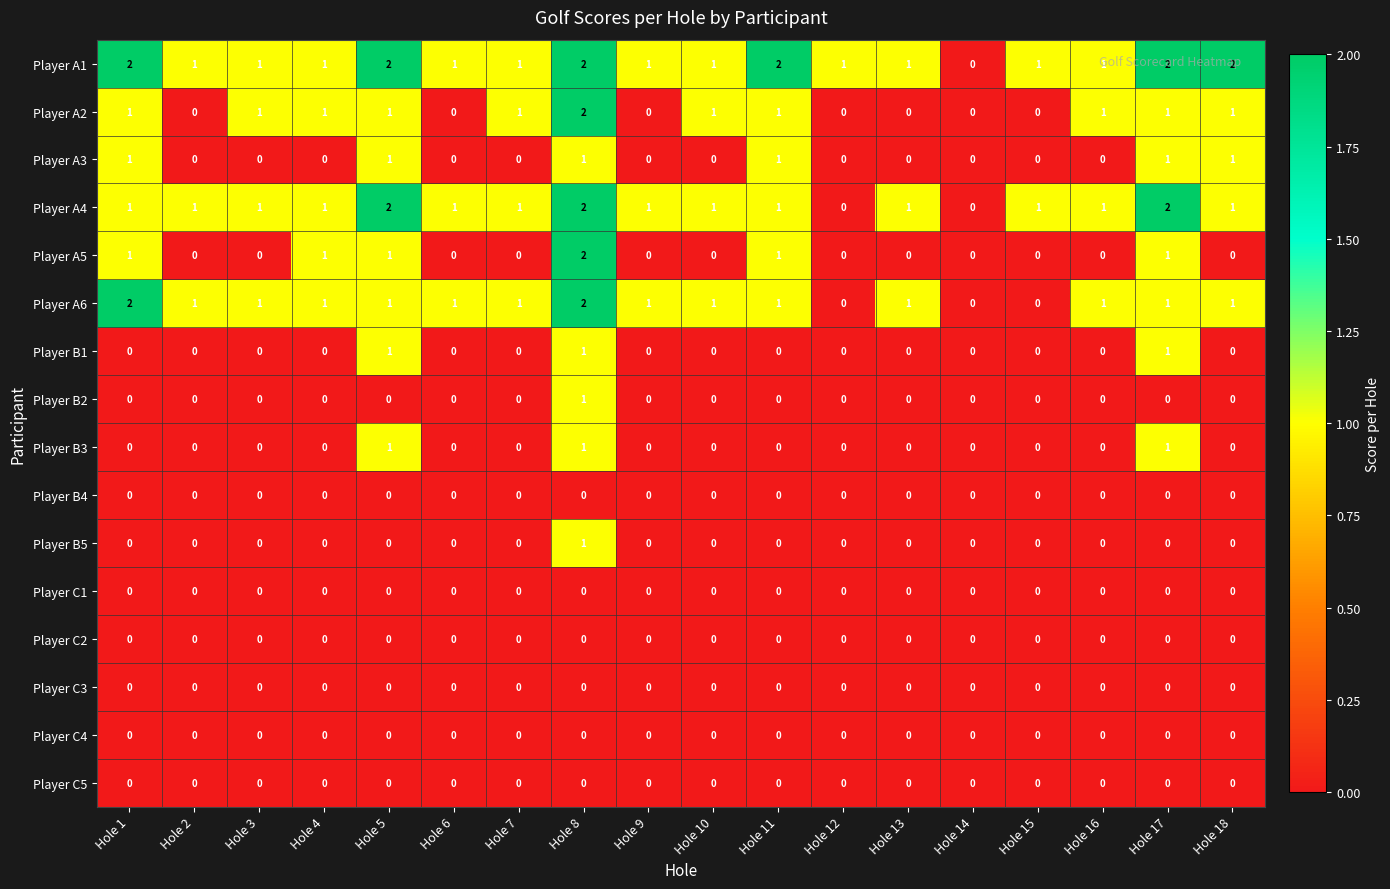

How many distinct data groups are displayed?

16